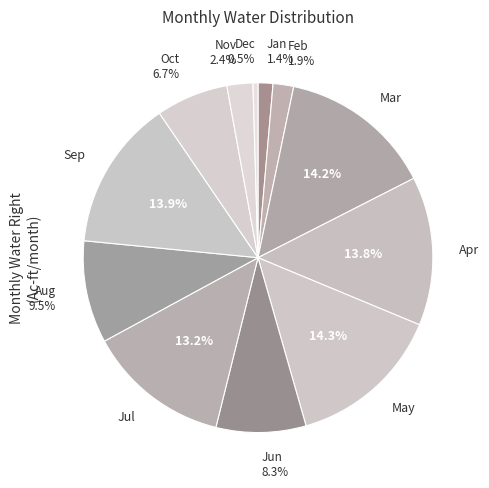

How many slices are in this pie chart?

12